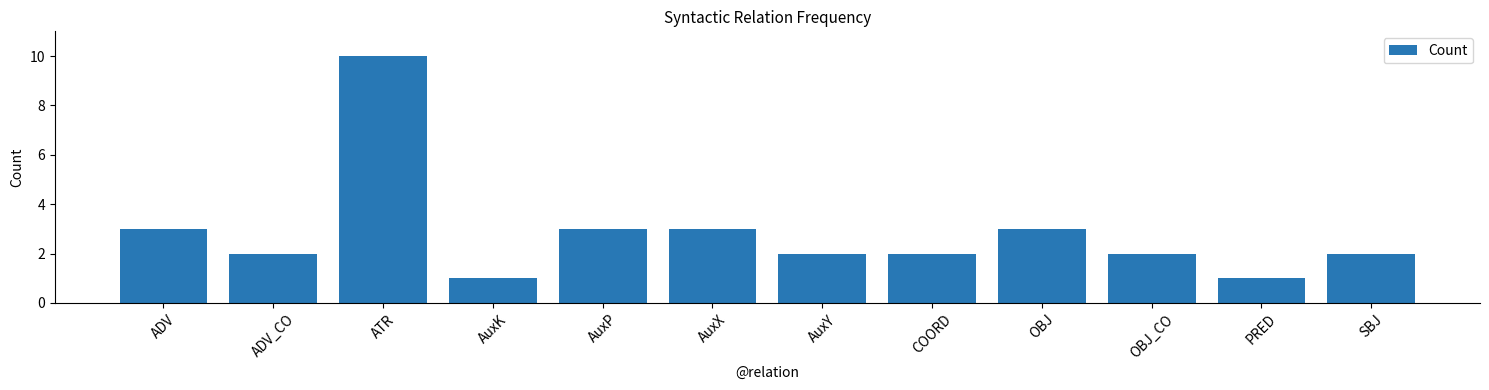

What is the label of the 1st bar from the left?

ADV